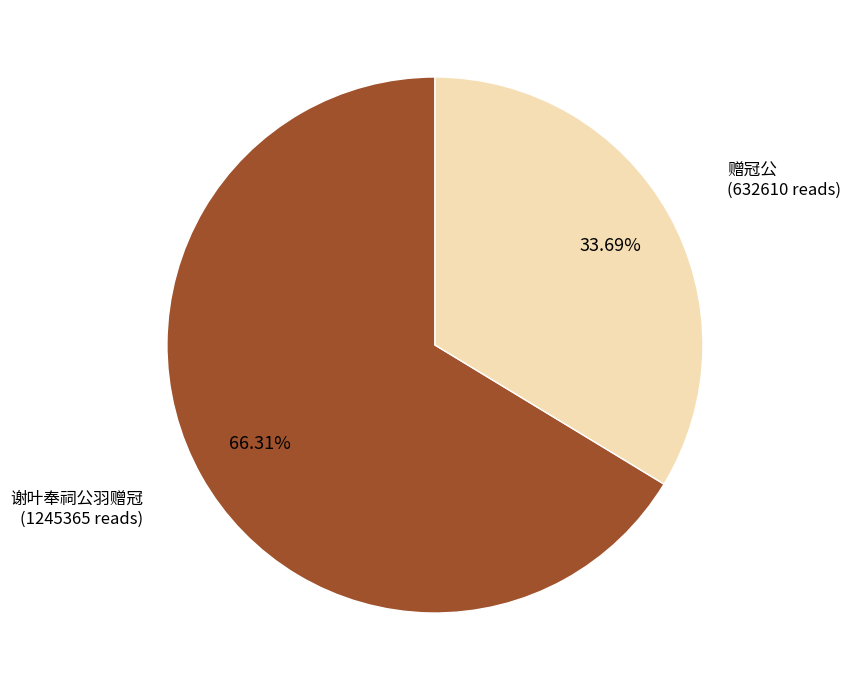

Is there any slice that represents more than half of the pie?

Yes